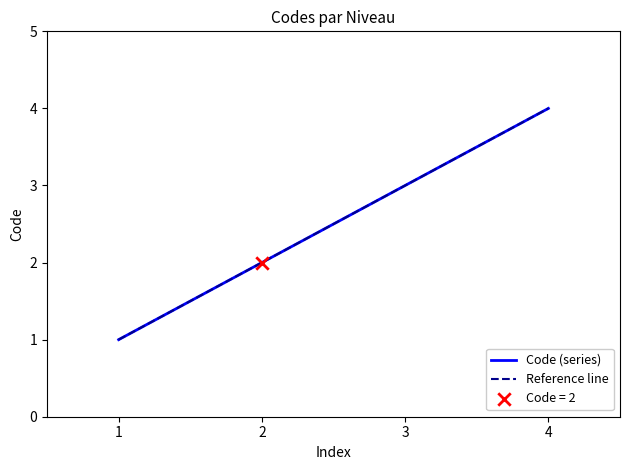

True or false: Code (series) has a value of 2 at 2.

True